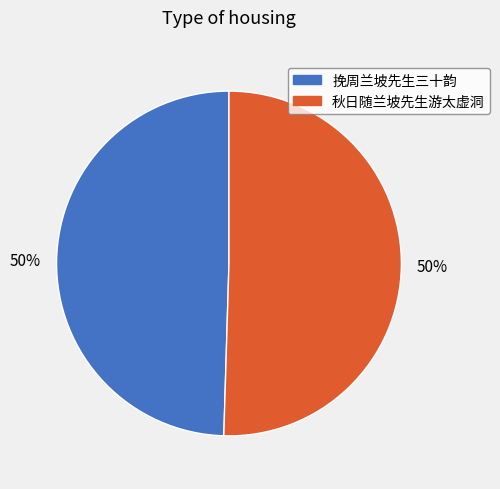

To the nearest percent, what is the average slice percentage?

50%